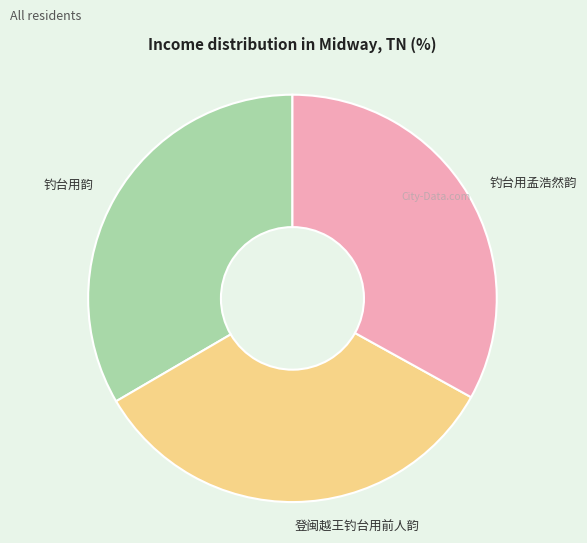

What is the ratio of the value at 钓台用韵 to the value at 钓台用孟浩然韵?

1.0